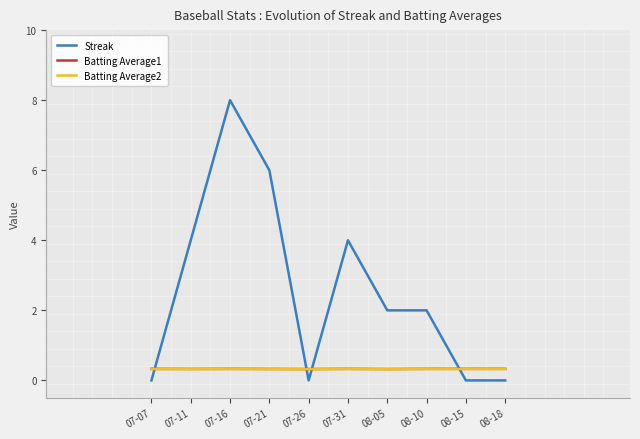

Is the value of Streak at 07-07 greater than the value of Batting Average2 at 08-15?

No